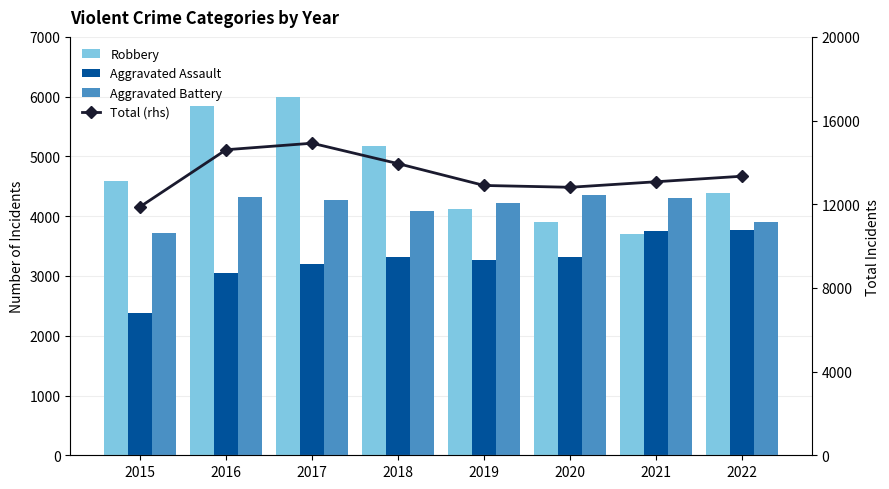

Which series changed the most between 2017 and 2018?

Total (rhs)